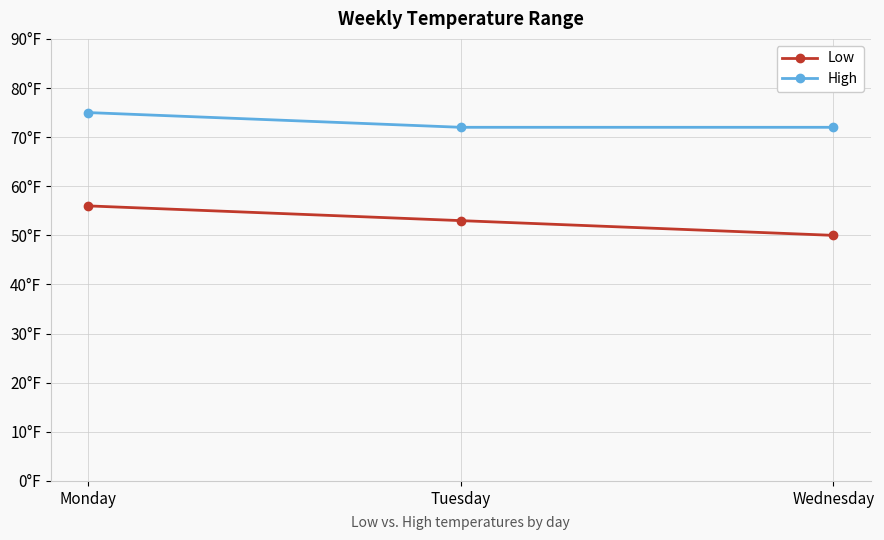

Rank the series by their maximum value, from highest to lowest.

High, Low